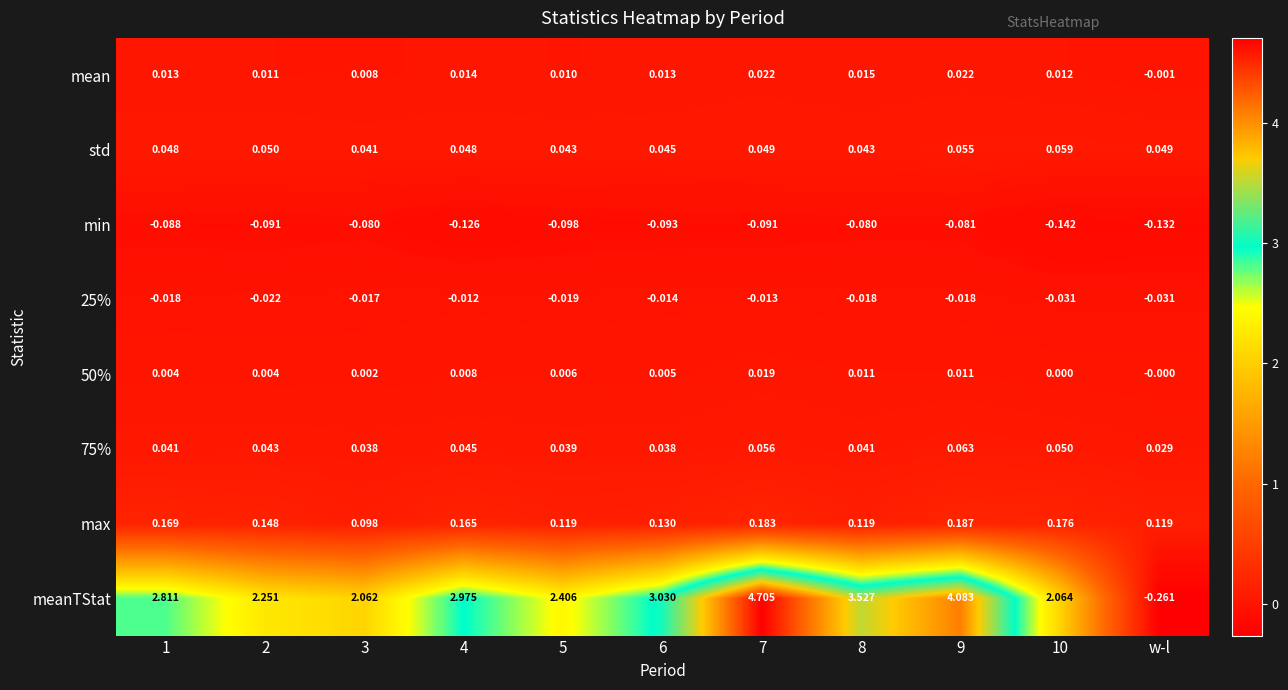

How many series are shown in this chart?

8